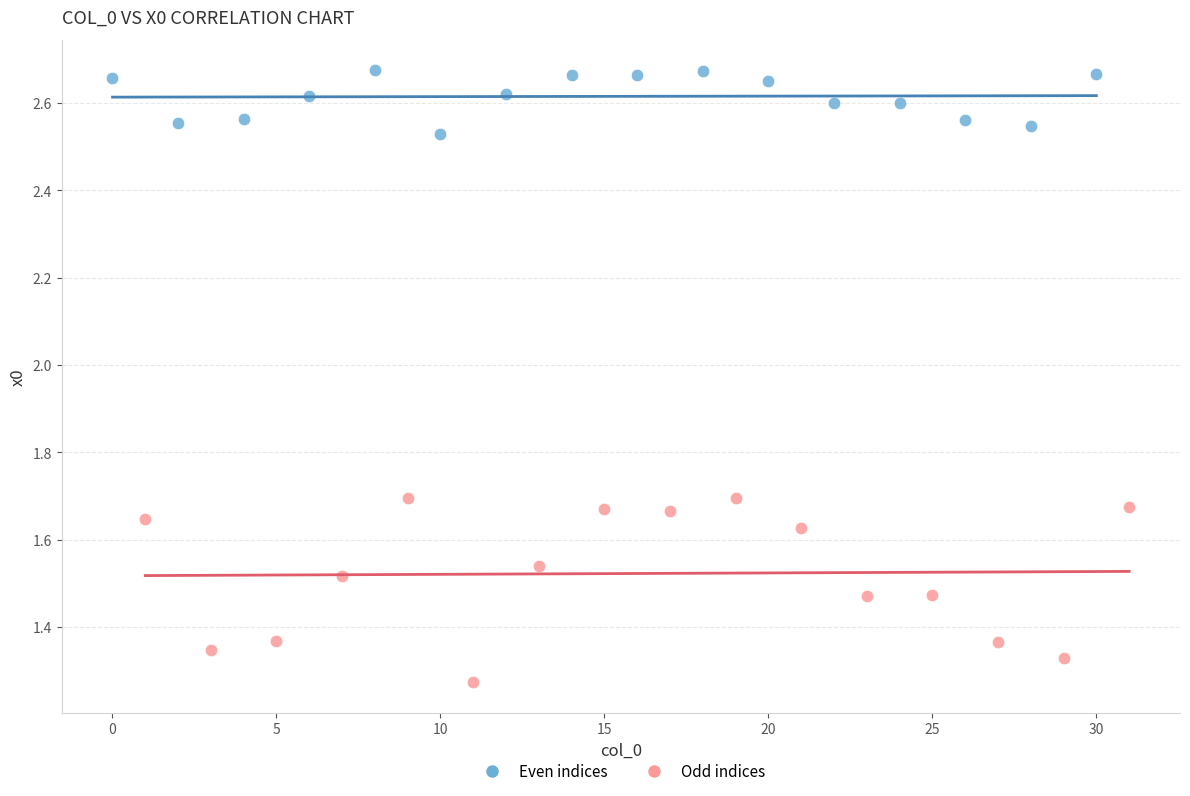

Which series reaches the minimum Y coordinate?

Odd indices